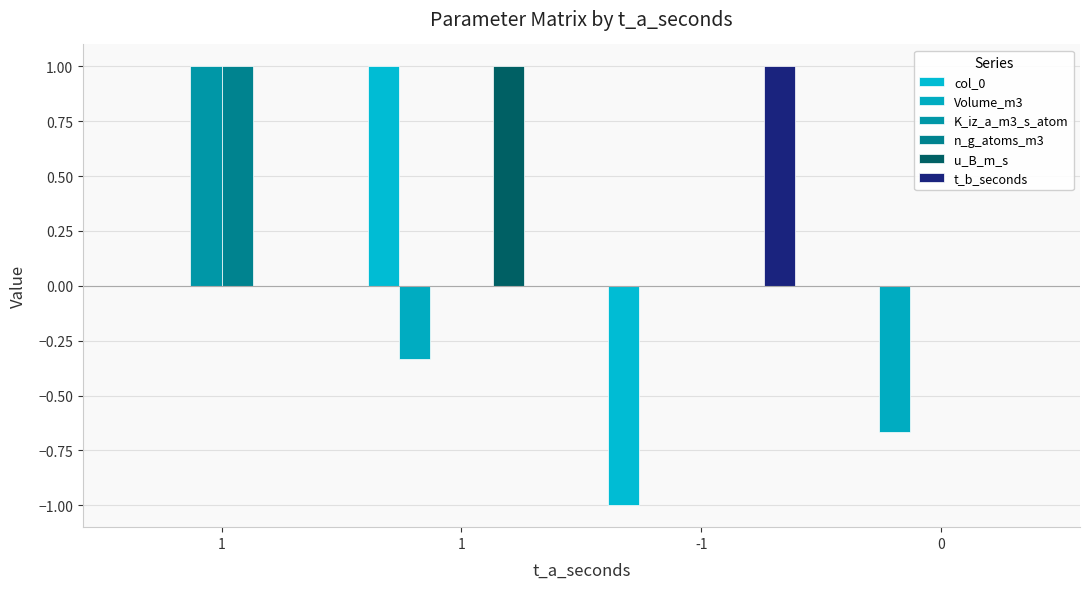

At which label does u_B_m_s reach its peak?

1